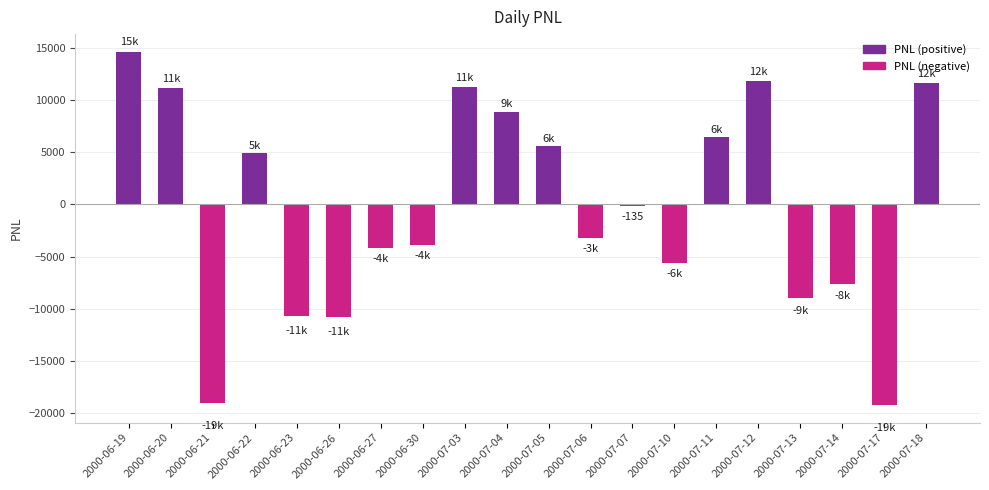

Between 2000-07-04 and 2000-06-26, which is larger?

2000-07-04